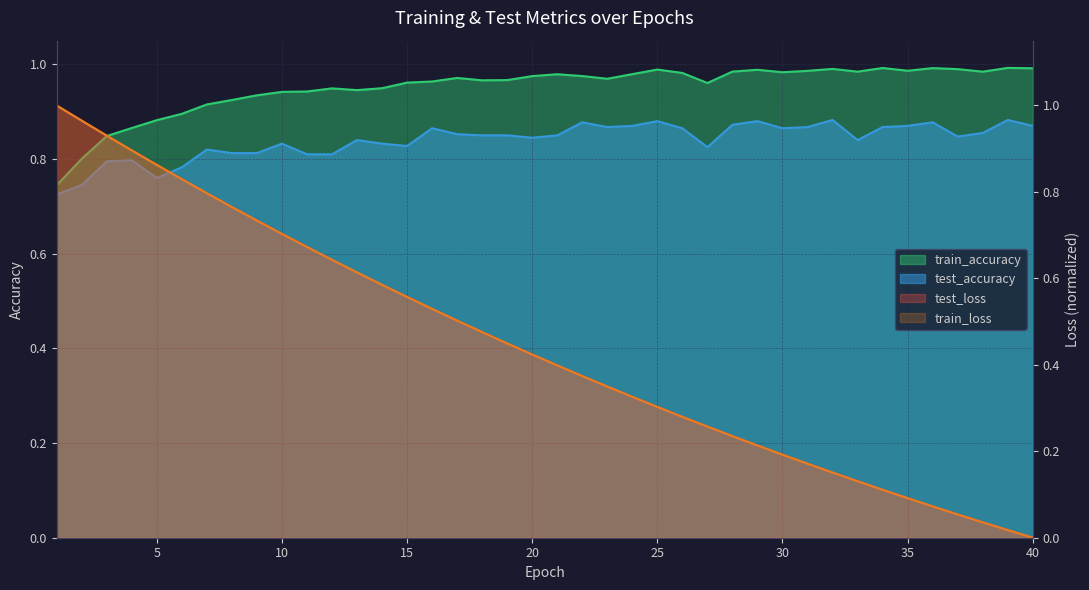

Reading right to left, extract all data points from this chart.

test_loss: 40=0.0	39=0.0	38=0.0	37=0.1	36=0.1	35=0.1	34=0.1	33=0.1	32=0.2	31=0.2	30=0.2	29=0.2	28=0.2	27=0.3	26=0.3	25=0.3	24=0.3	23=0.3	22=0.4	21=0.4	20=0.4	19=0.4	18=0.5	17=0.5	16=0.5	15=0.6	14=0.6	13=0.6	12=0.6	11=0.7	10=0.7	9=0.7	8=0.8	7=0.8	6=0.8	5=0.9	4=0.9	3=0.9	2=1.0	1=1.0
train_loss: 40=0.0	39=0.0	38=0.0	37=0.1	36=0.1	35=0.1	34=0.1	33=0.1	32=0.2	31=0.2	30=0.2	29=0.2	28=0.2	27=0.3	26=0.3	25=0.3	24=0.3	23=0.3	22=0.4	21=0.4	20=0.4	19=0.4	18=0.5	17=0.5	16=0.5	15=0.6	14=0.6	13=0.6	12=0.6	11=0.7	10=0.7	9=0.7	8=0.8	7=0.8	6=0.8	5=0.9	4=0.9	3=0.9	2=1.0	1=1.0
test_accuracy: 40=0.9	39=0.9	38=0.9	37=0.8	36=0.9	35=0.9	34=0.9	33=0.8	32=0.9	31=0.9	30=0.9	29=0.9	28=0.9	27=0.8	26=0.9	25=0.9	24=0.9	23=0.9	22=0.9	21=0.9	20=0.8	19=0.9	18=0.8	17=0.9	16=0.9	15=0.8	14=0.8	13=0.8	12=0.8	11=0.8	10=0.8	9=0.8	8=0.8	7=0.8	6=0.8	5=0.8	4=0.8	3=0.8	2=0.7	1=0.7
train_accuracy: 40=1.0	39=1.0	38=1.0	37=1.0	36=1.0	35=1.0	34=1.0	33=1.0	32=1.0	31=1.0	30=1.0	29=1.0	28=1.0	27=1.0	26=1.0	25=1.0	24=1.0	23=1.0	22=1.0	21=1.0	20=1.0	19=1.0	18=1.0	17=1.0	16=1.0	15=1.0	14=0.9	13=0.9	12=0.9	11=0.9	10=0.9	9=0.9	8=0.9	7=0.9	6=0.9	5=0.9	4=0.9	3=0.8	2=0.8	1=0.7